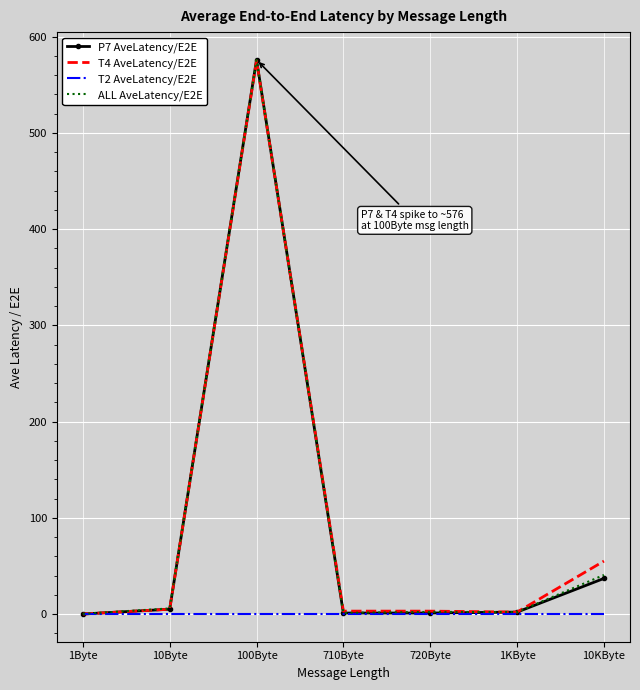

What is the total value across all series at 100Byte?

1726.8